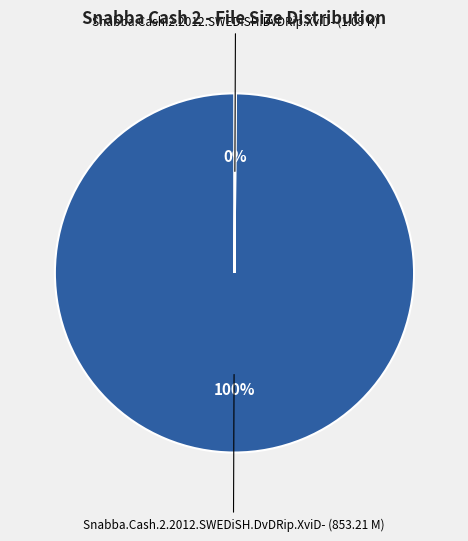

Is there any slice that represents more than half of the pie?

Yes